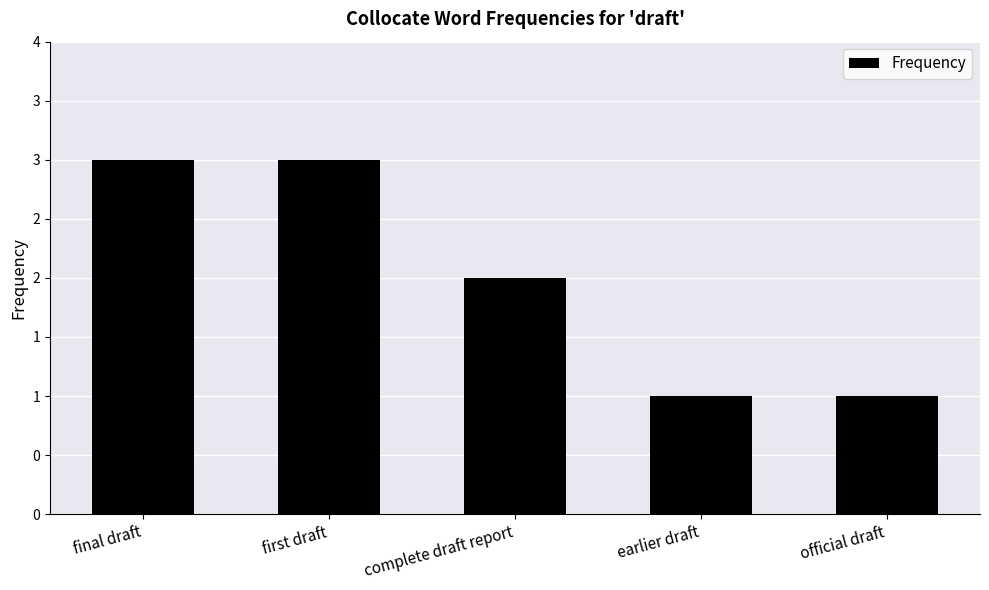

Where is the data nearest to the value 2?

complete draft report